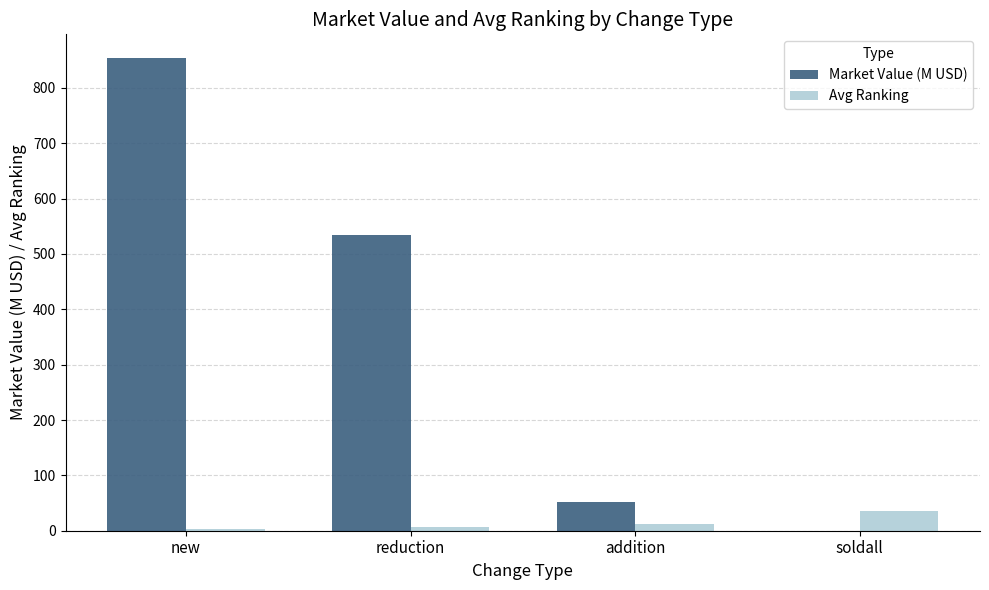

What is the maximum value for Market Value (M USD)?

854.1